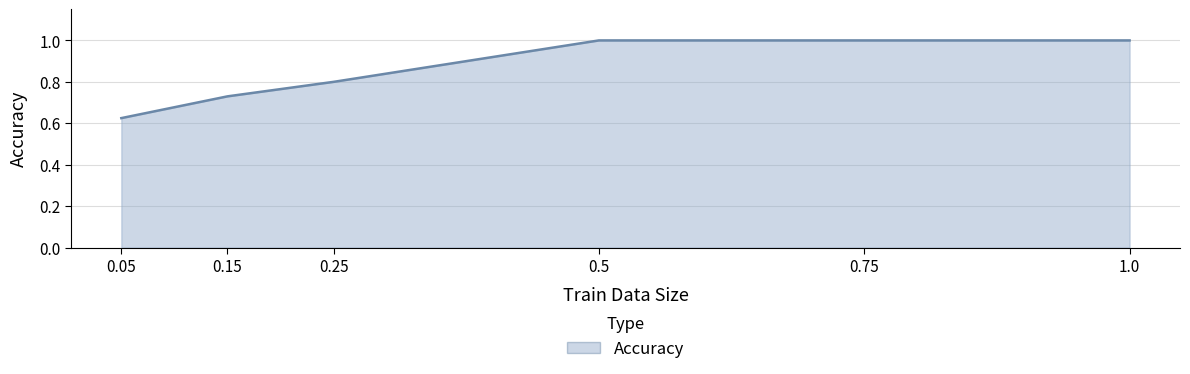

Where is the data nearest to the value 0?

0.05